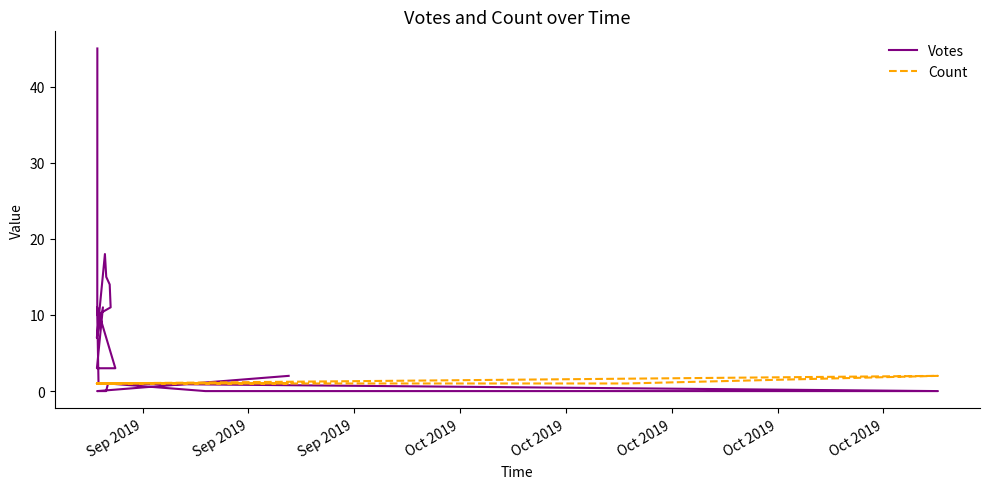

At which category is the sum across all series the highest?

Sep 2019